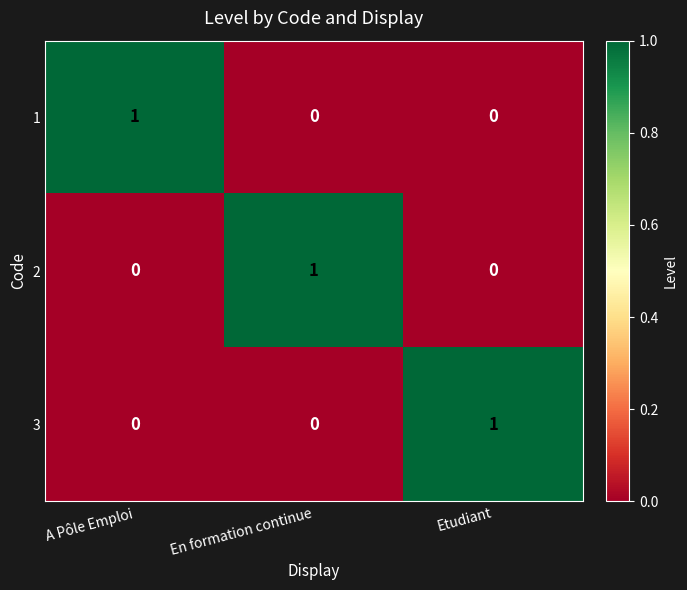

The value of 3 at Etudiant is 1. True or false?

True